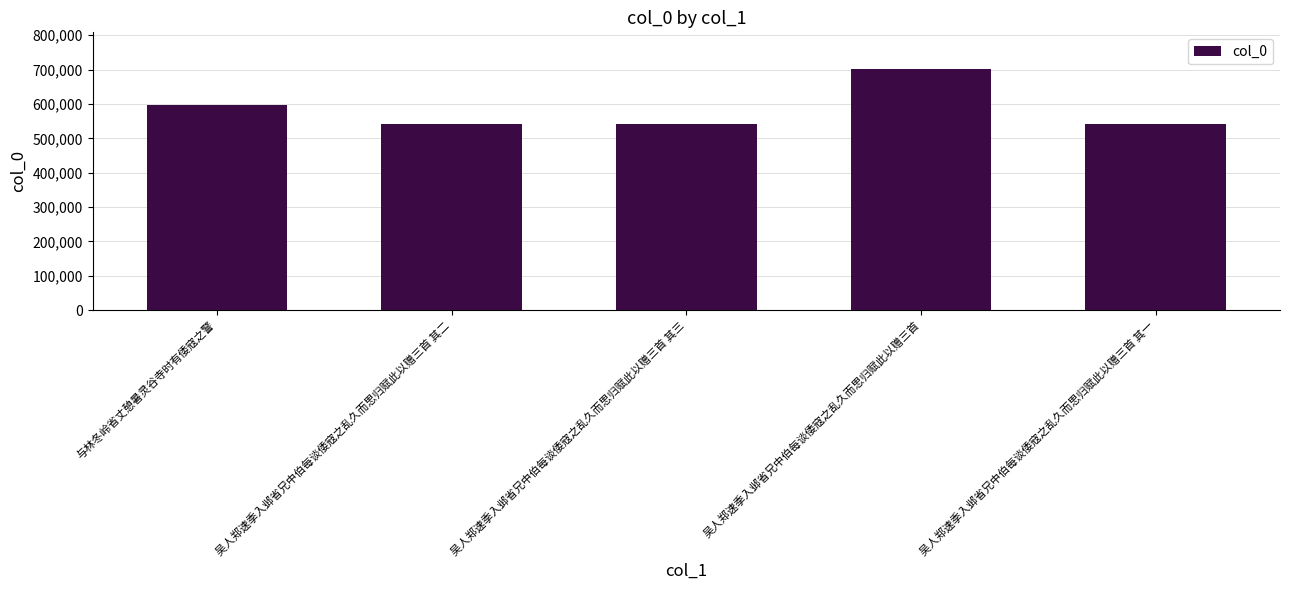

What is the maximum value shown in the chart?

703153